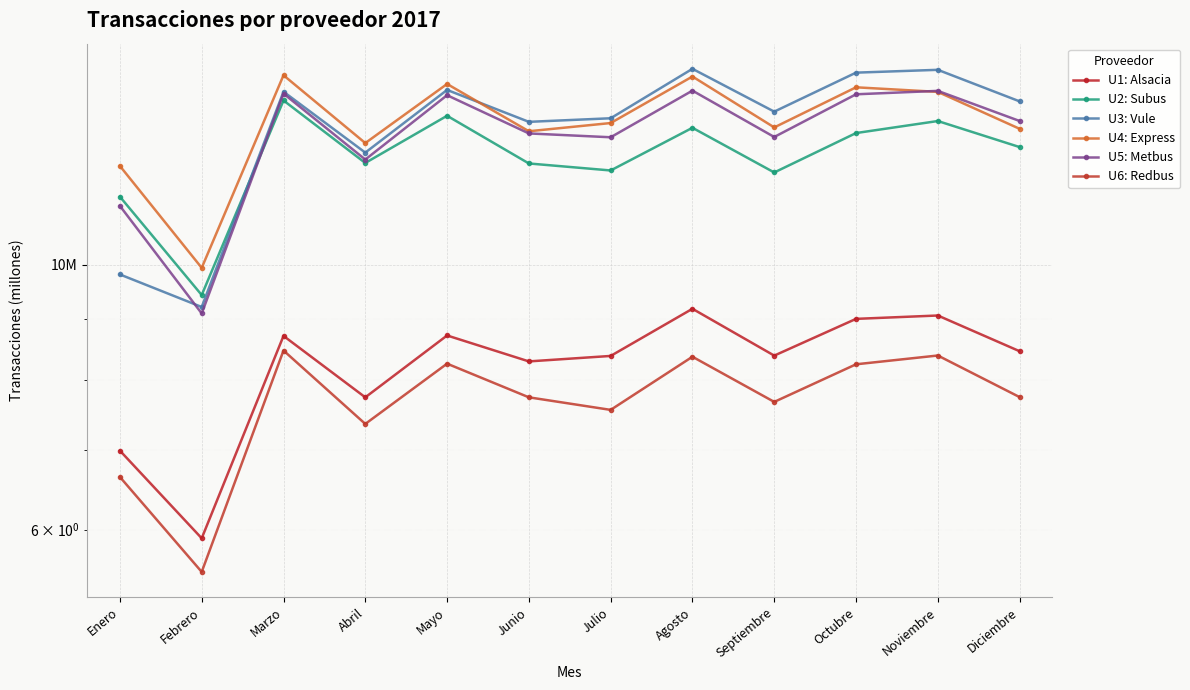

Which series has the widest spread of values?

U3: Vule